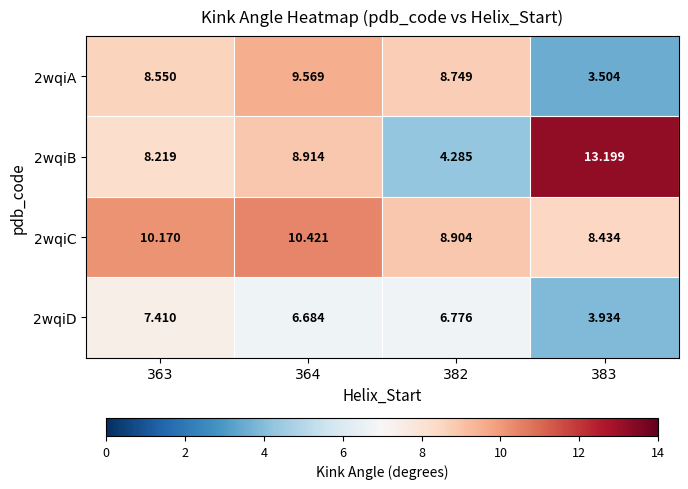

What is the spread (max minus min) of values at 363?

2.8